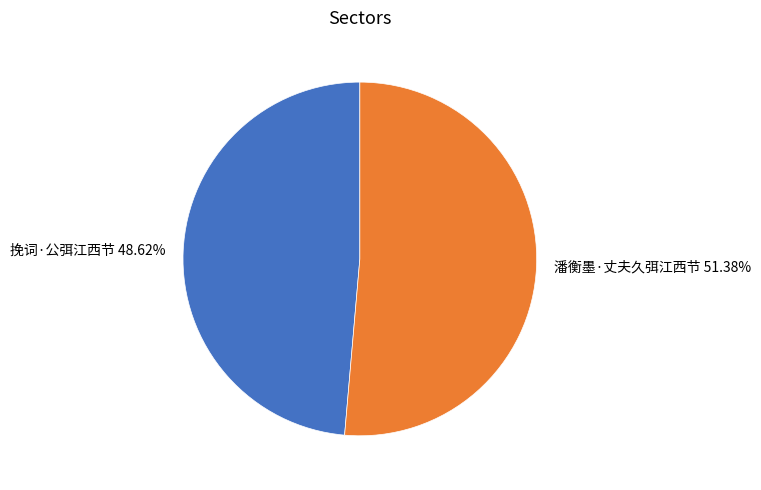

What percentage is the 潘衡墨·丈夫久弭江西节 slice, to the nearest percent?

51%